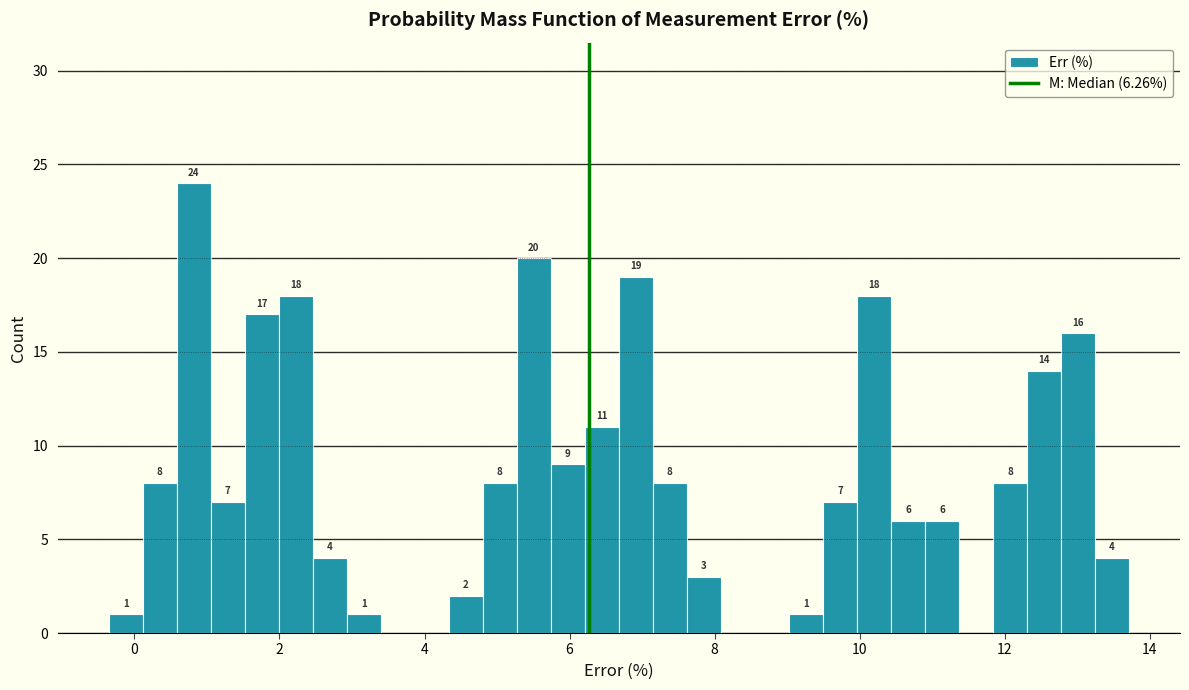

Read against the x-axis, roughly where is the centre of the tallest bar?

0.8